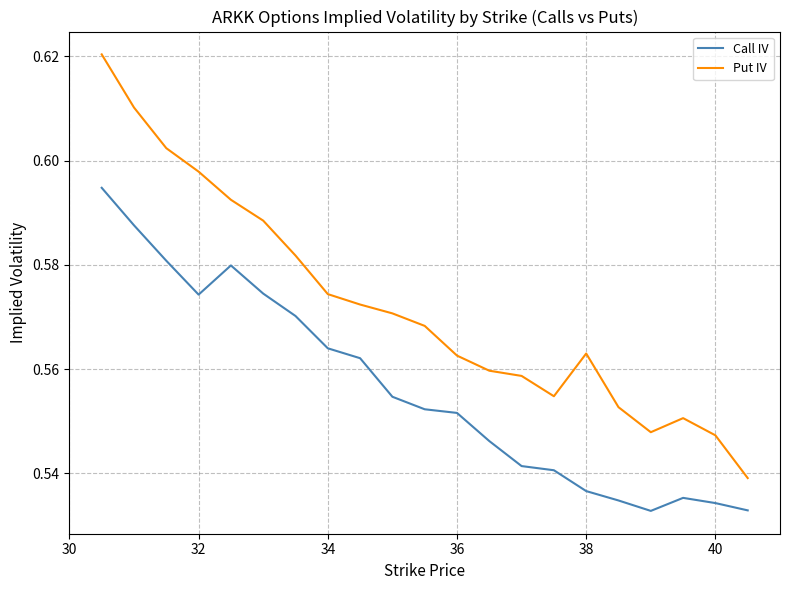

Rank the series by their average value, from highest to lowest.

Put IV, Call IV